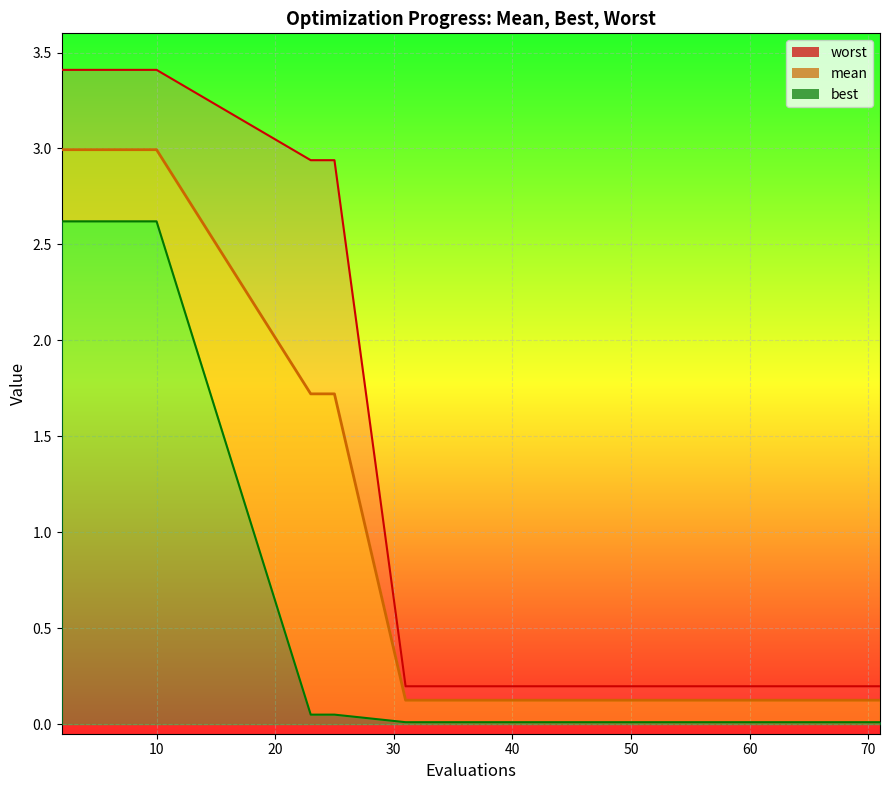

True or false: best_line and mean_line intersect in this chart.

False